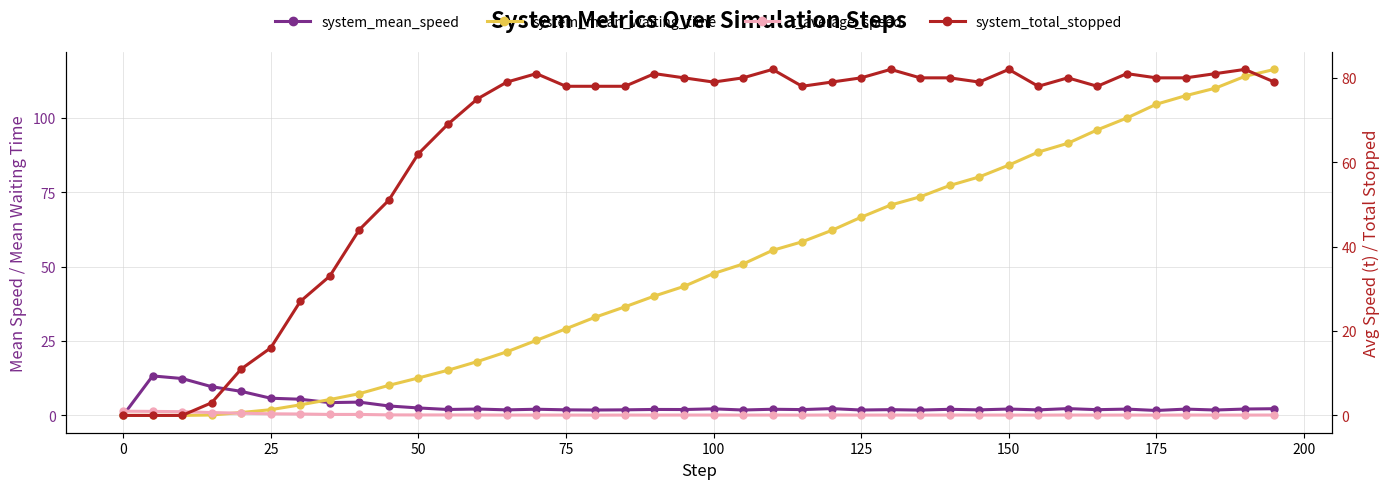

What is the sum of all t_average_speed values?

7.9